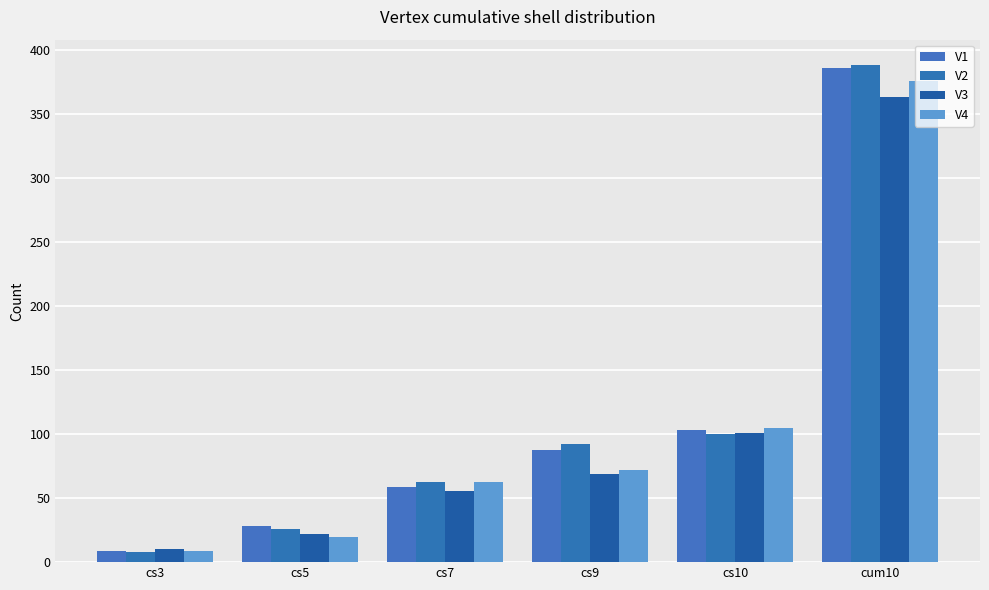

How many bars are there in each group?

4